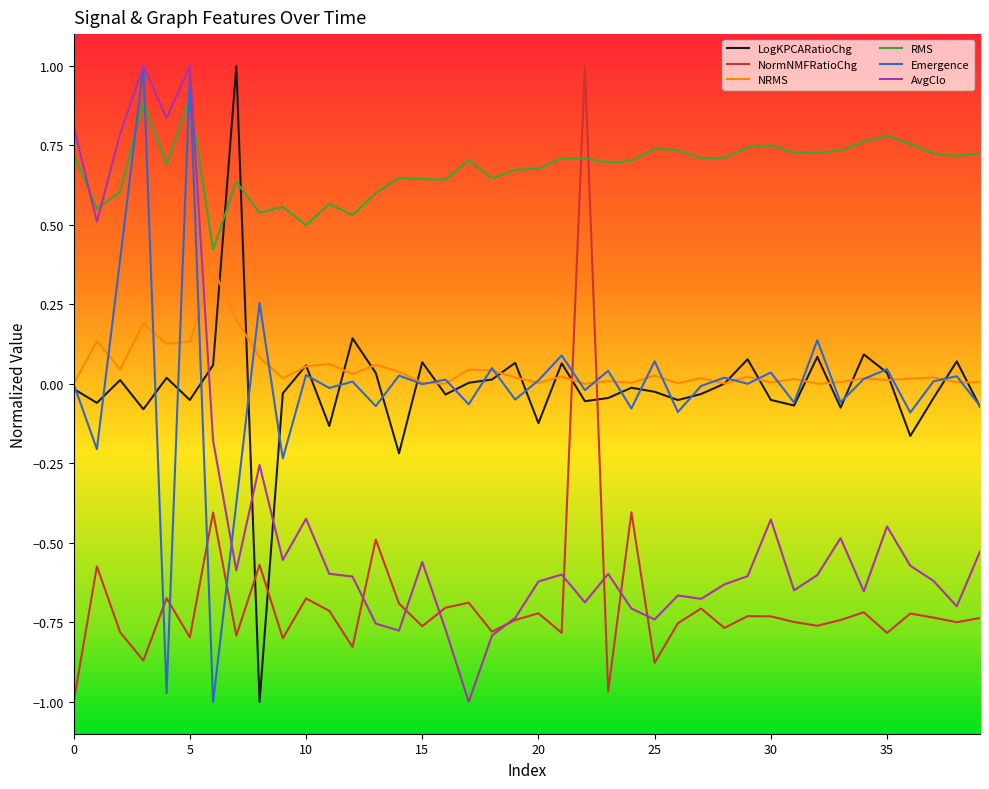

Which series has the largest total across all categories?

RMS